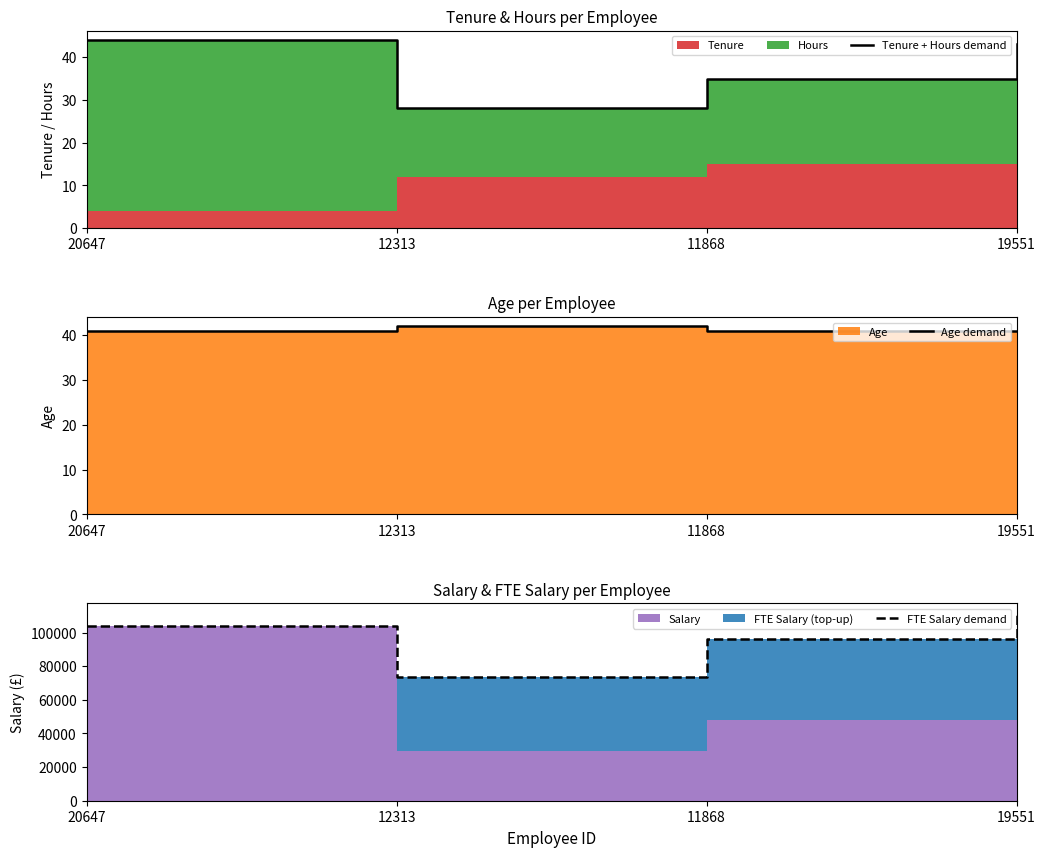

Does the chart display data point markers on the line(s)?

No